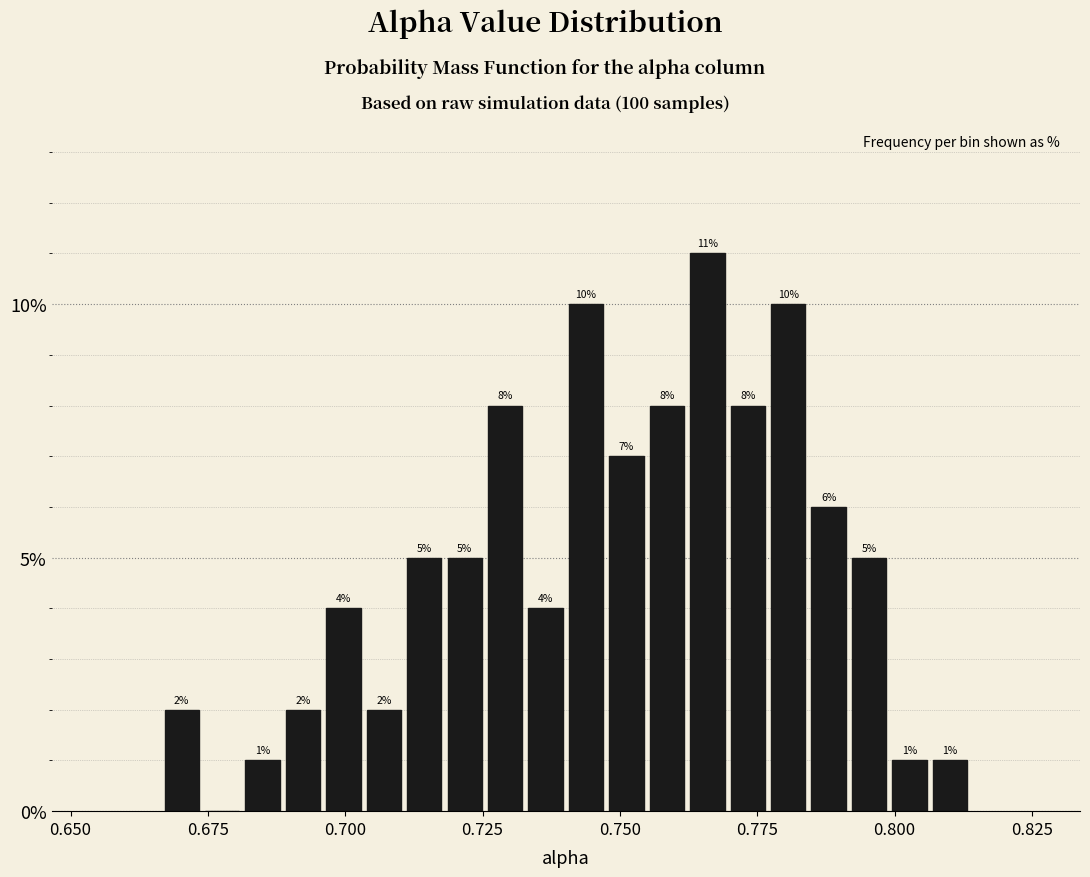

Read against the x-axis, roughly where is the centre of the tallest bar?

0.765